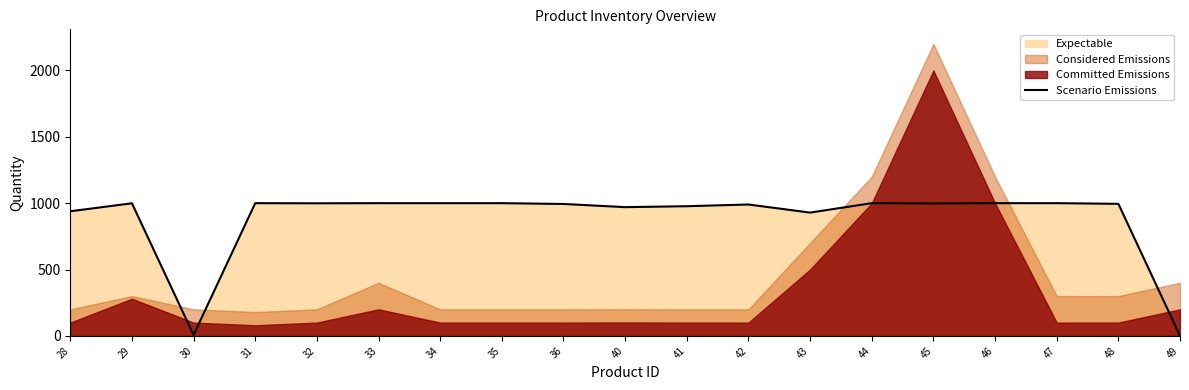

How many lines are shown in the chart?

1